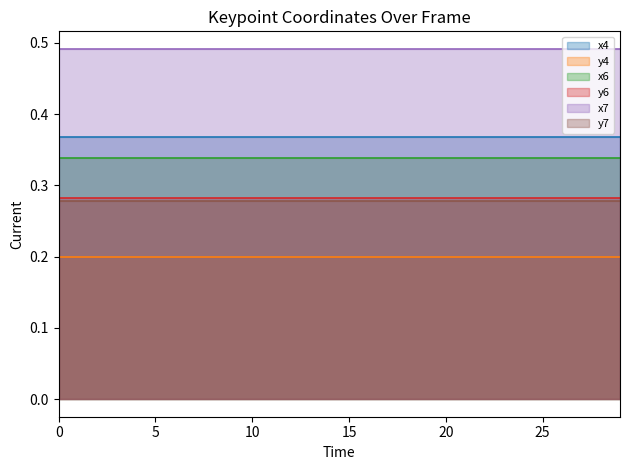

What are all the series names shown in the legend?

x4, y4, x6, y6, x7, y7